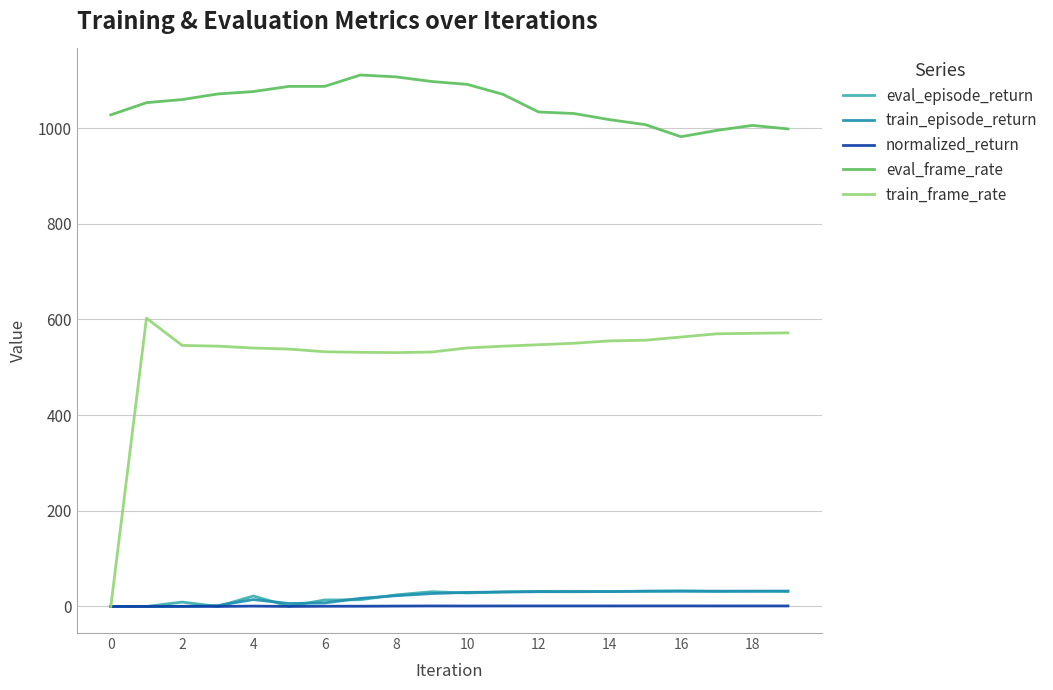

True or false: eval_frame_rate and train_frame_rate cross at least once.

False